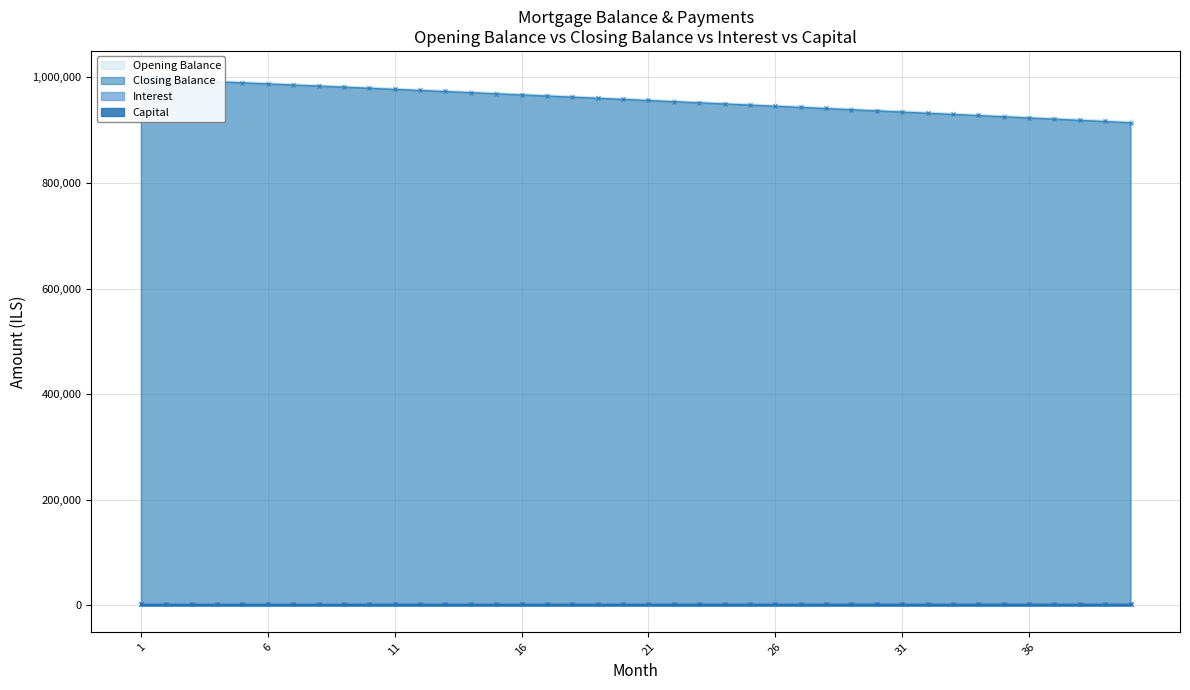

True or false: Capital and Closing Balance intersect in this chart.

False